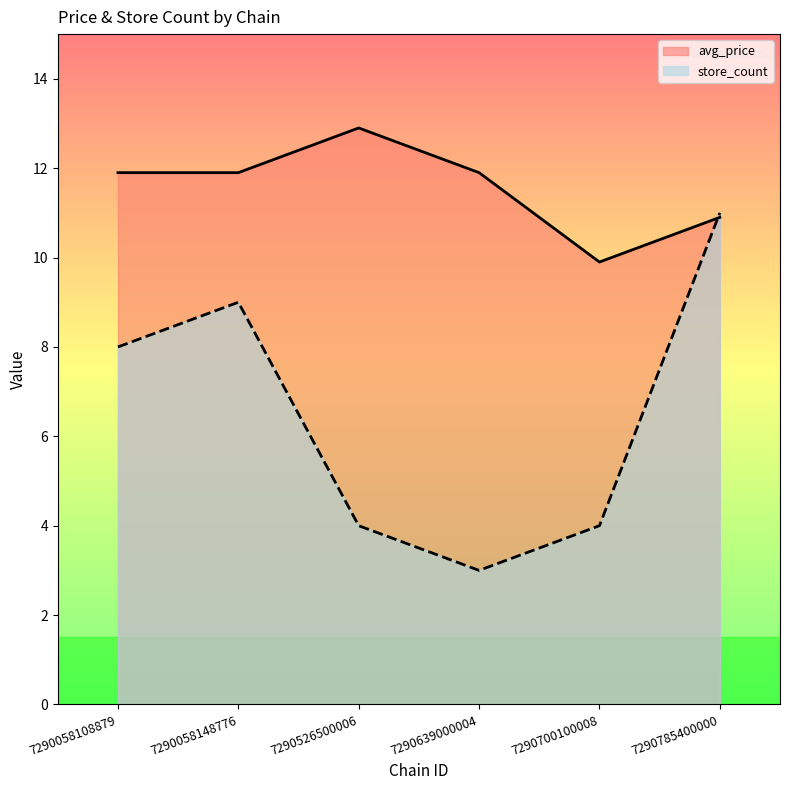

What is the sum of all store_count values?

39.0